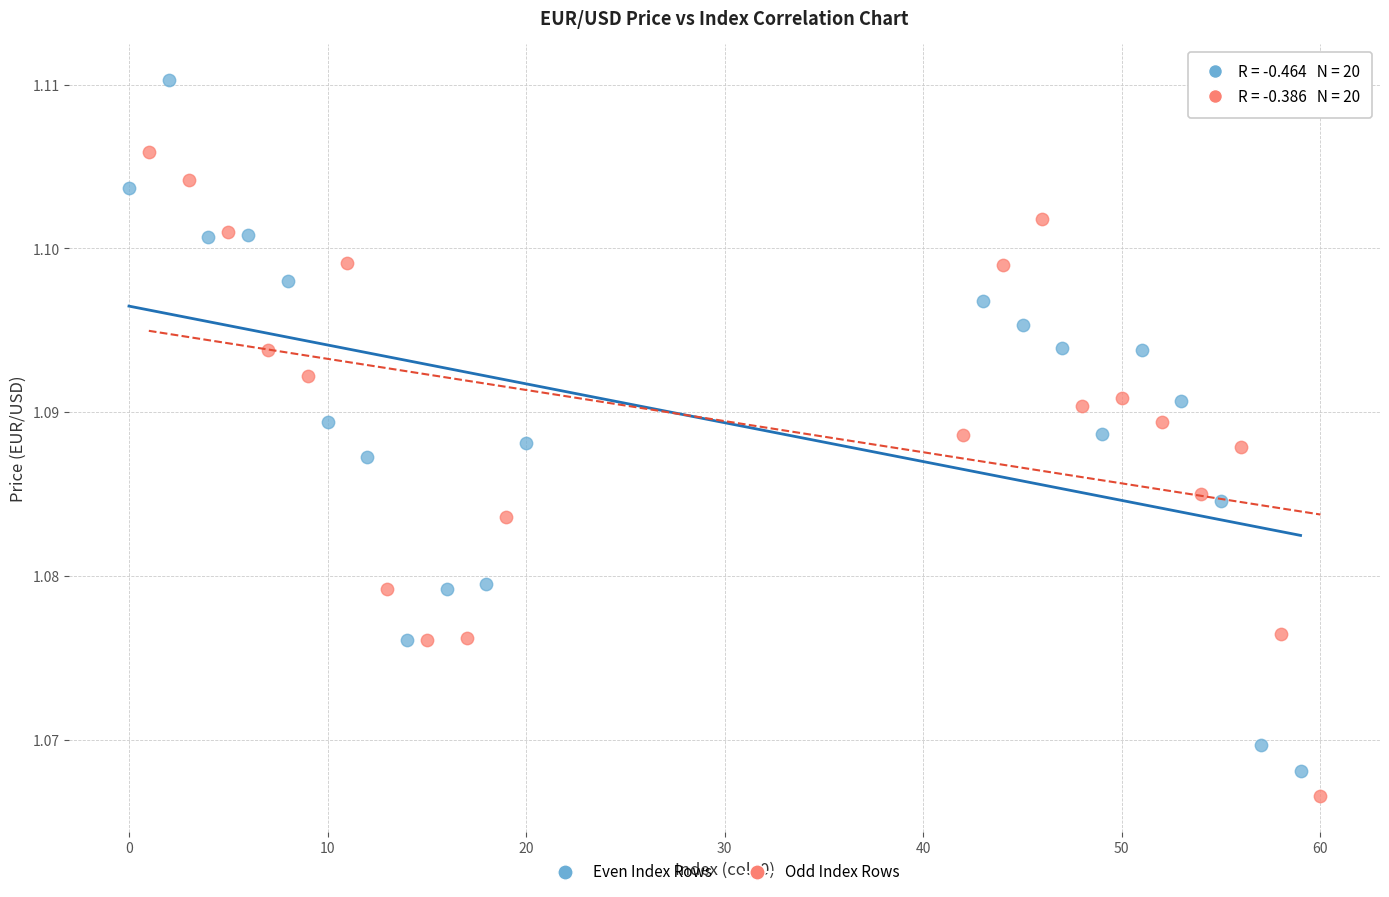

Which series has the widest spread of Y values?

Even Index Rows